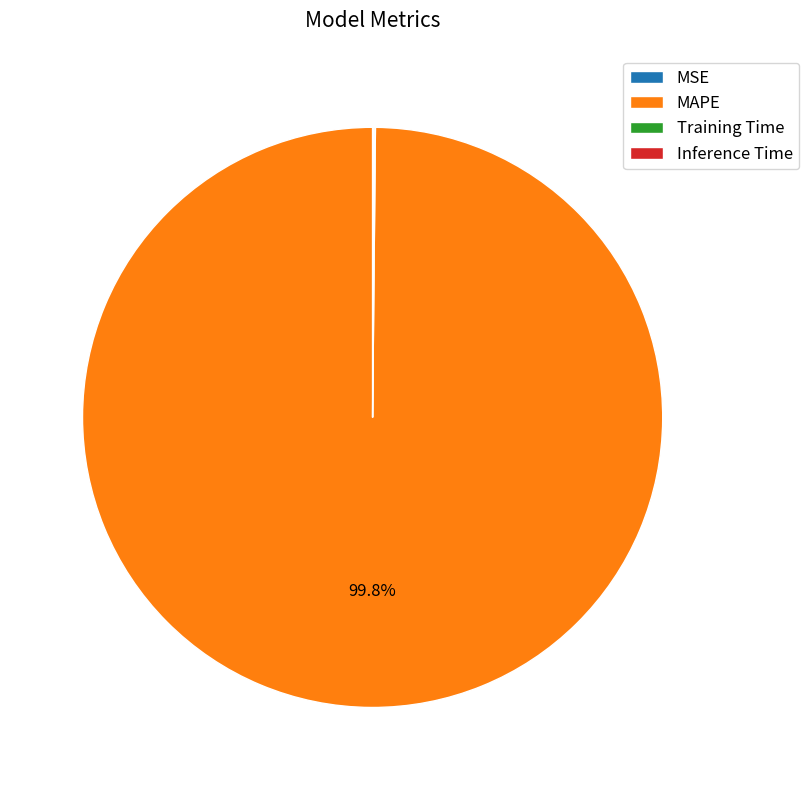

Is MAPE the majority of the pie?

Yes